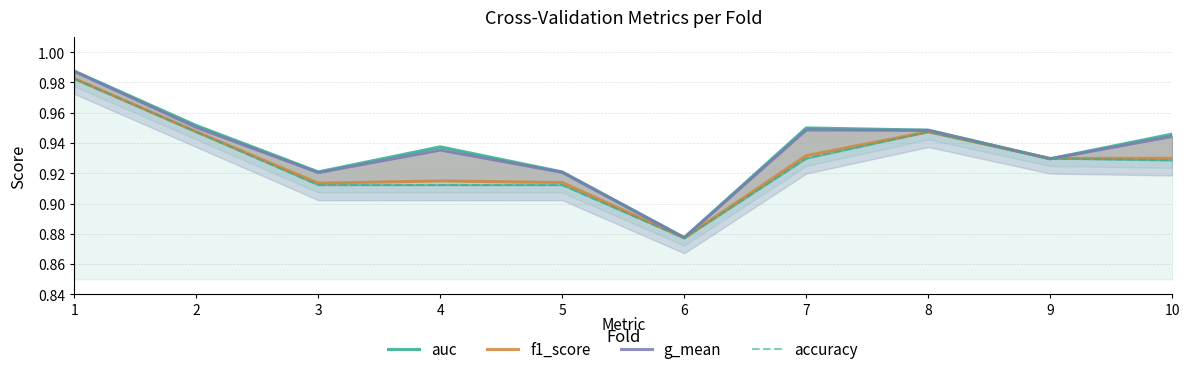

What are all the series names shown in the legend?

auc, f1_score, g_mean, accuracy